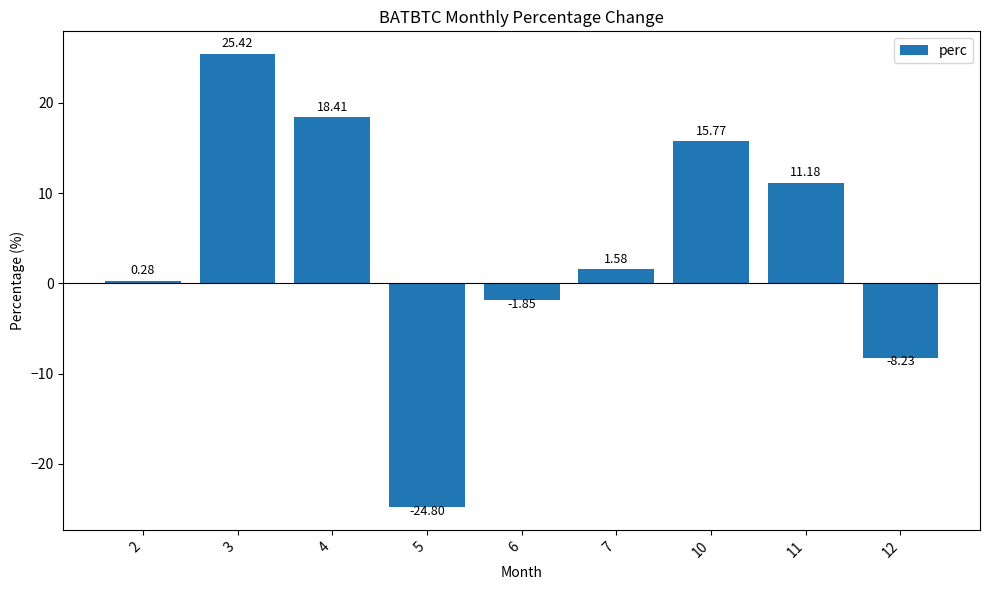

What is the change in value from 2 to 12?

-8.5